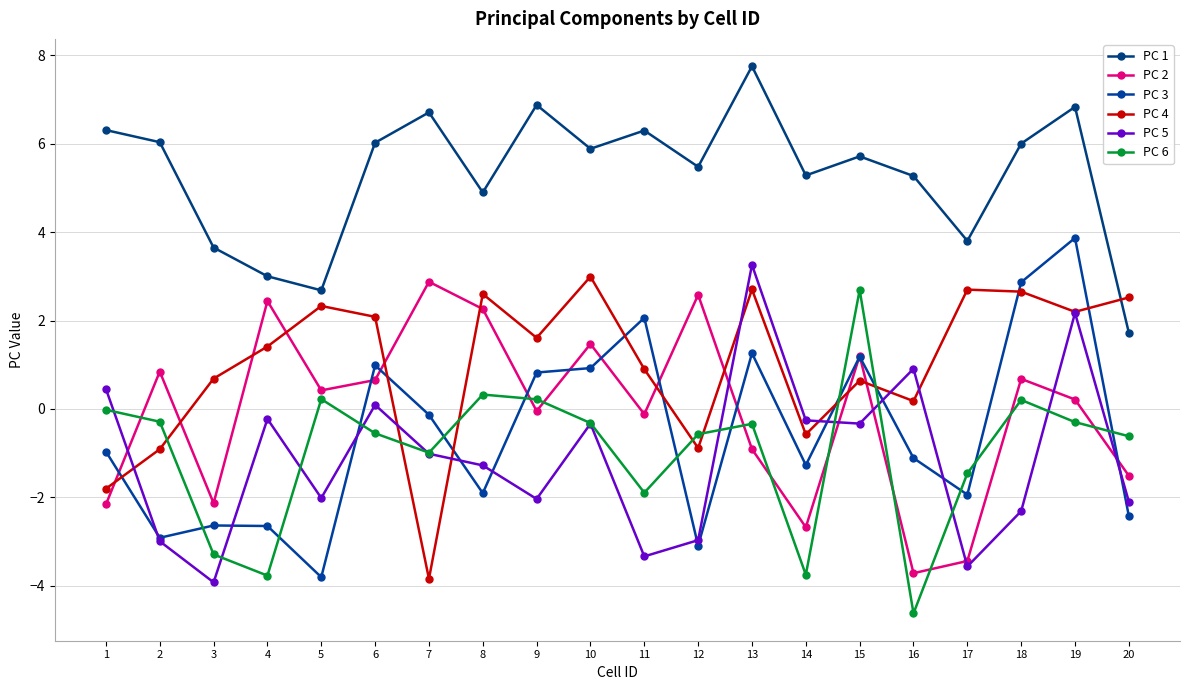

What is the difference between the maximum and minimum values in the PC 2 series?

6.6